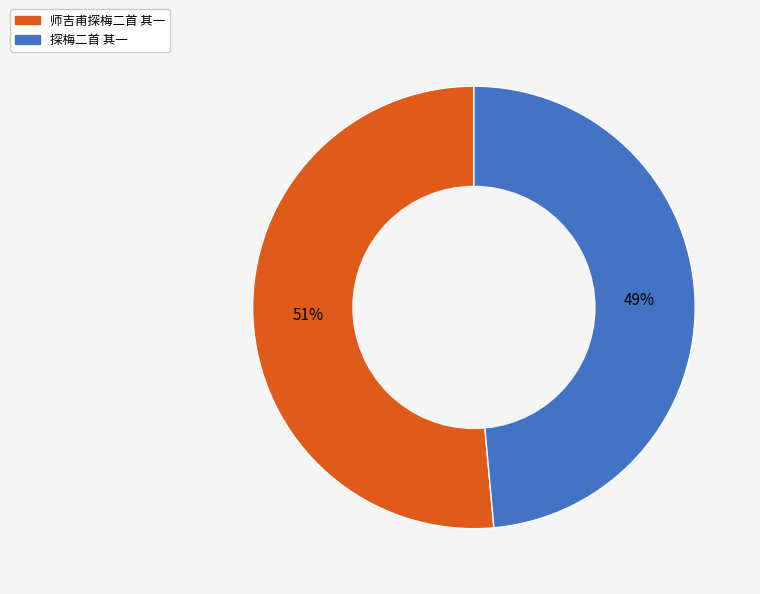

Which slice is the largest?

师吉甫探梅二首 其一